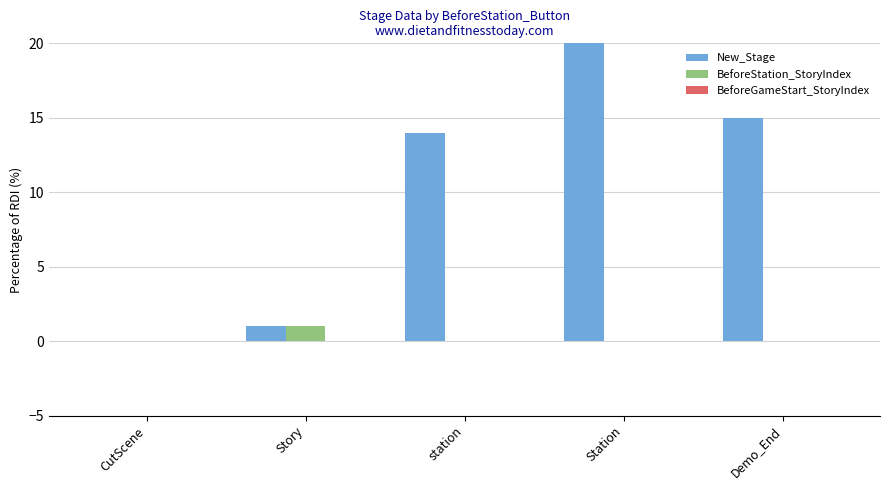

Reading left to right, extract all data points from this chart.

New_Stage: CutScene=0	Story=1	station=14	Station=90	Demo_End=15
BeforeStation_StoryIndex: CutScene=0	Story=1	station=0	Station=0	Demo_End=0
BeforeGameStart_StoryIndex: CutScene=0	Story=0	station=0	Station=0	Demo_End=0